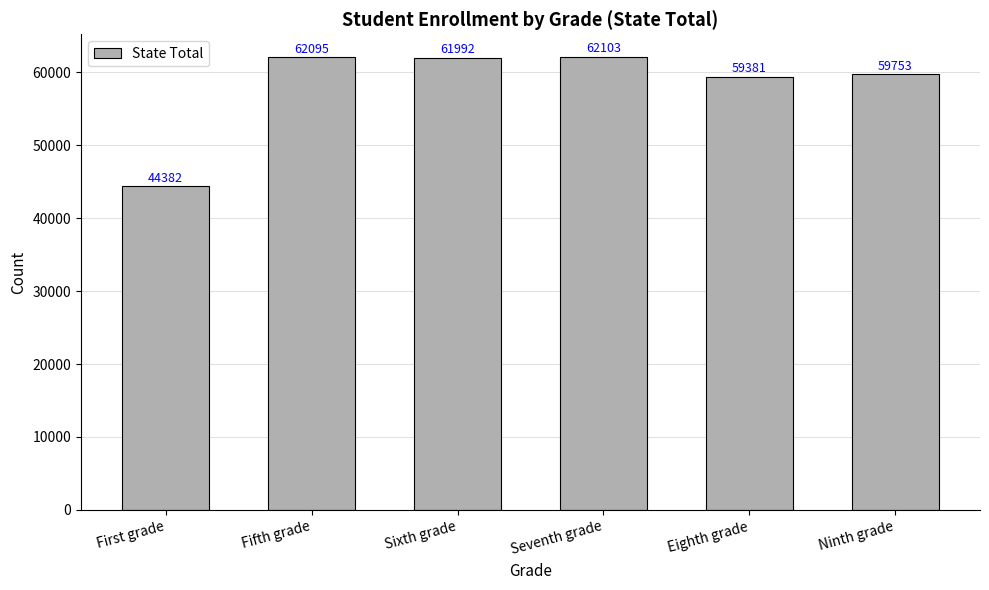

What is the label of the 5th bar from the right?

Fifth grade